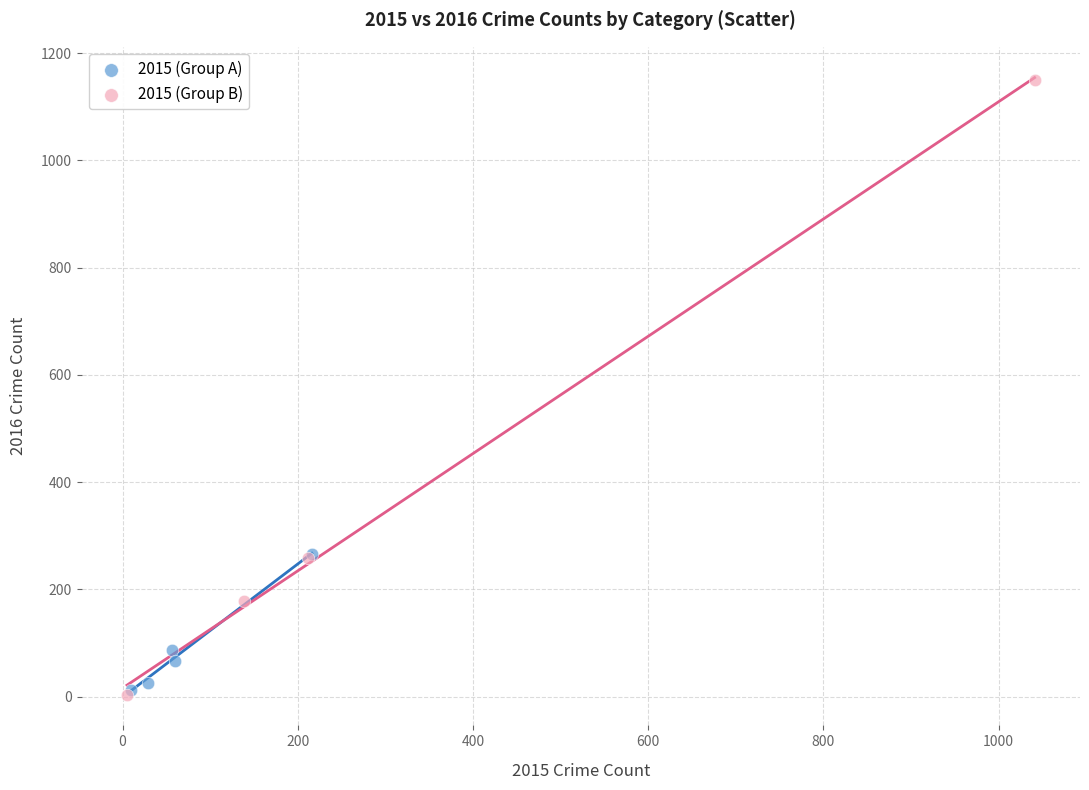

Which series has the widest spread of Y values?

2015 (Group B)